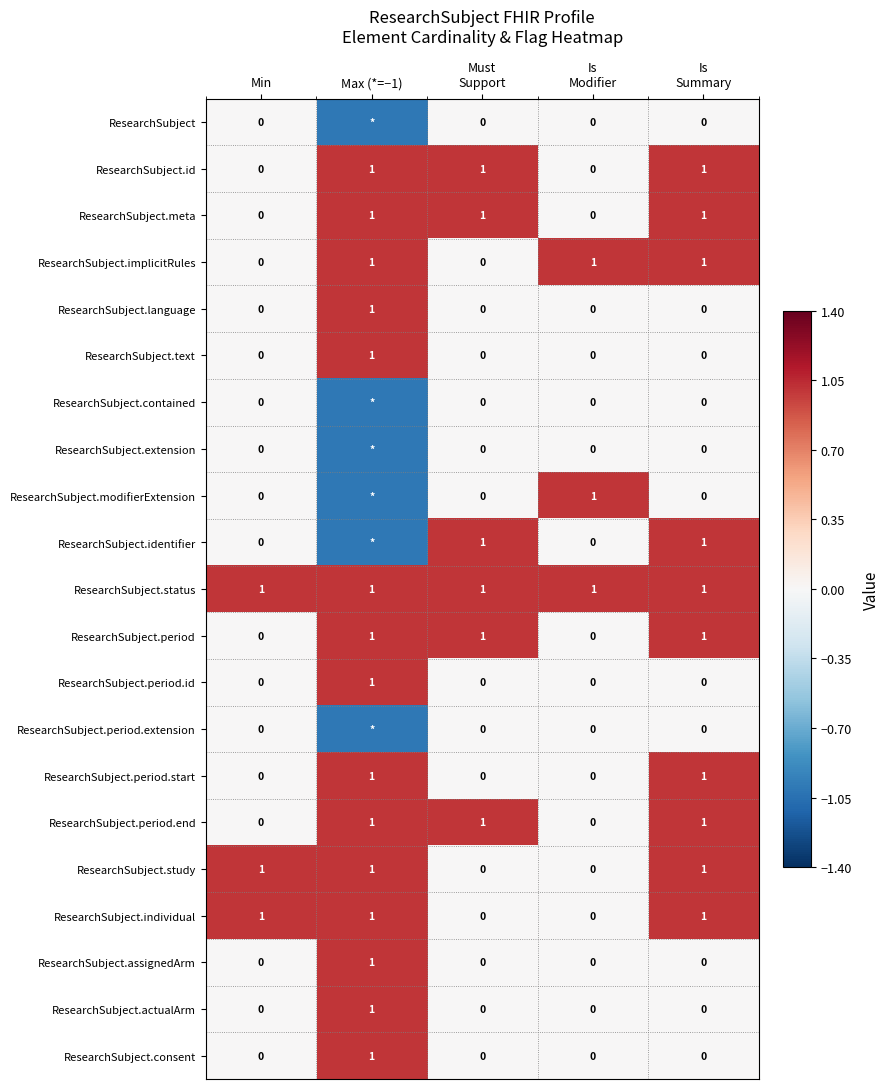

The ResearchSubject.text series shows 1 at Max (*=−1). True or false?

True